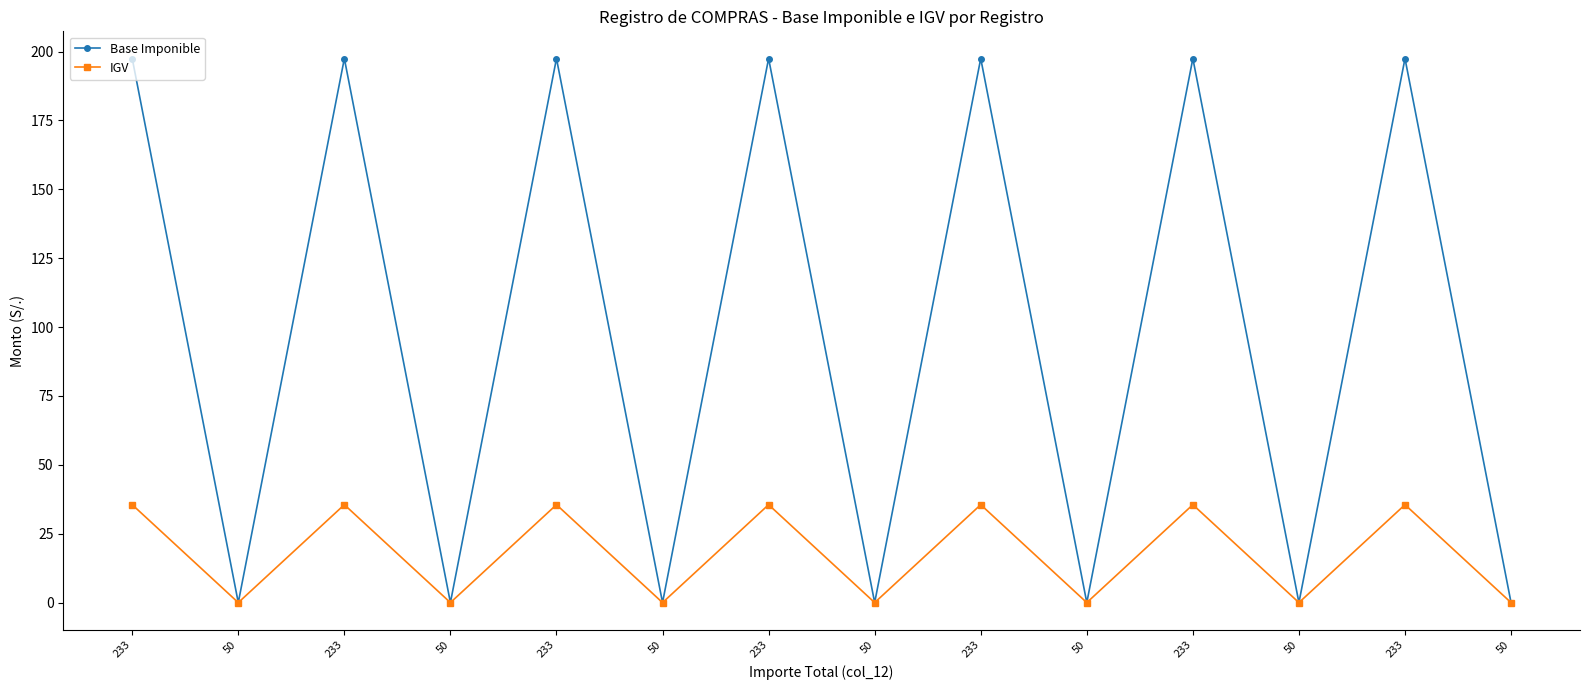

How many series are shown in this chart?

2